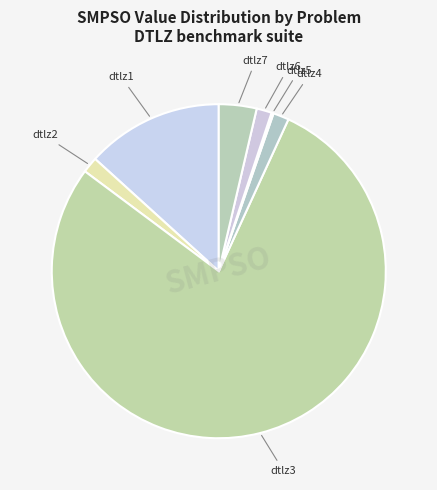

What is the majority slice?

dtlz3